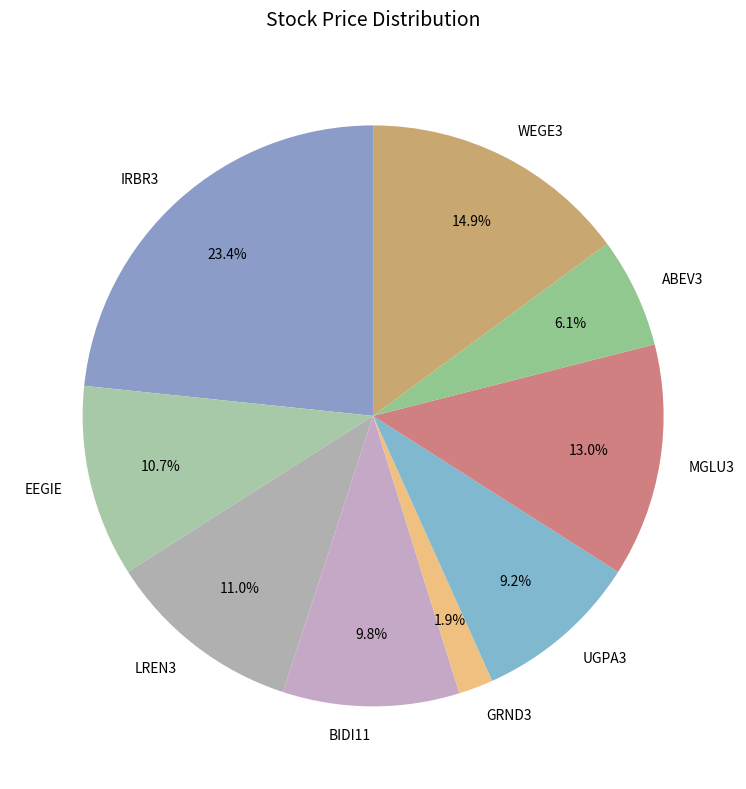

The IRBR3 slice represents 23% of the pie. True or false?

True